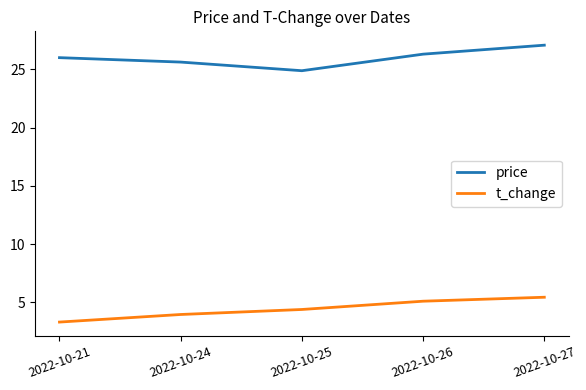

The price series shows 25.6 at 2022-10-24. True or false?

True